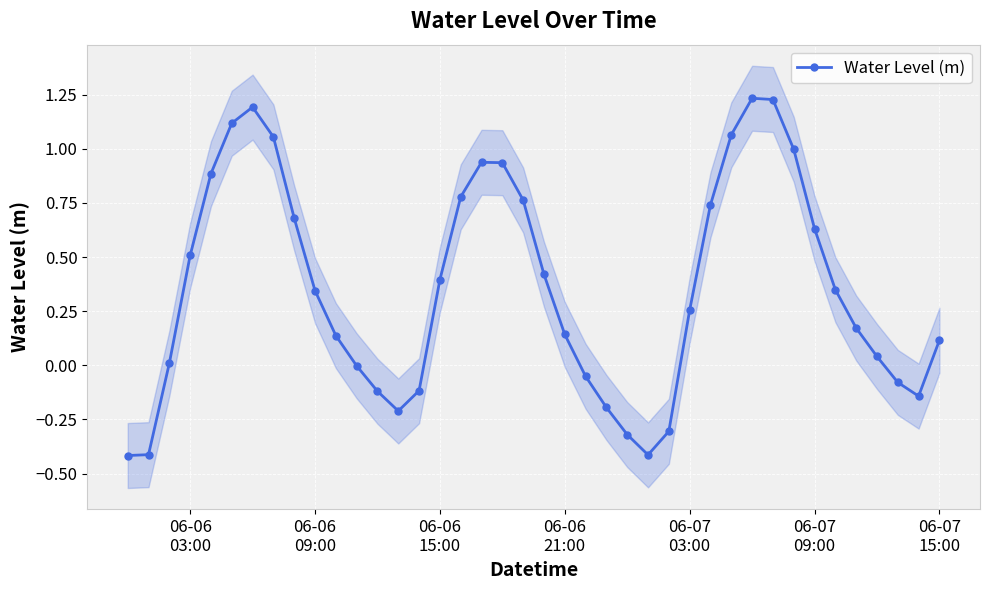

What is the smallest value displayed?

-0.4